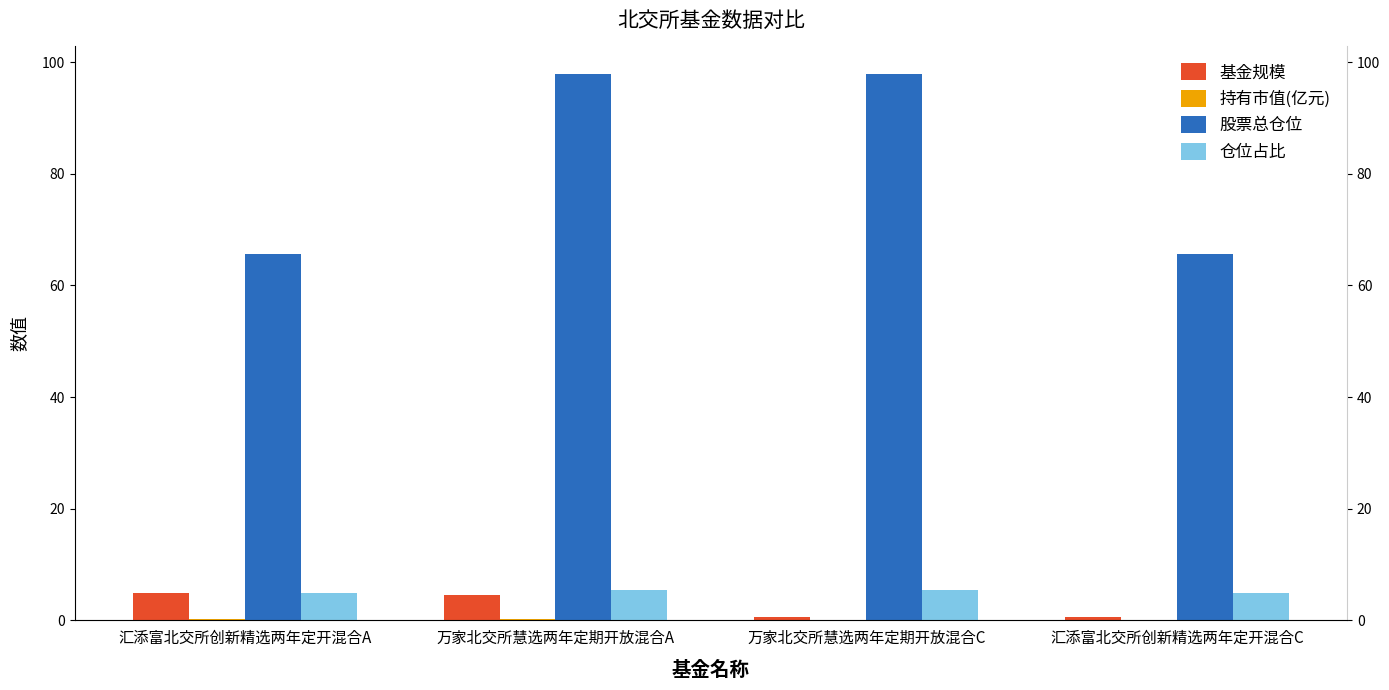

List the labels in order of 仓位占比 value, smallest first.

汇添富北交所创新精选两年定开混合A, 汇添富北交所创新精选两年定开混合C, 万家北交所慧选两年定期开放混合A, 万家北交所慧选两年定期开放混合C